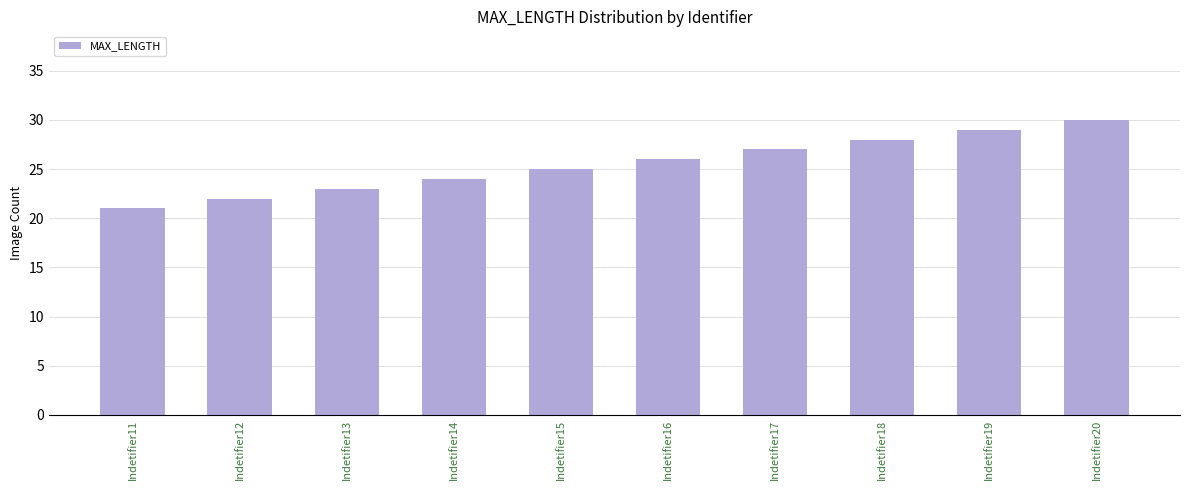

Reading left to right, transcribe all the data shown in this chart.

Indetifier11=21	Indetifier12=22	Indetifier13=23	Indetifier14=24	Indetifier15=25	Indetifier16=26	Indetifier17=27	Indetifier18=28	Indetifier19=29	Indetifier20=30